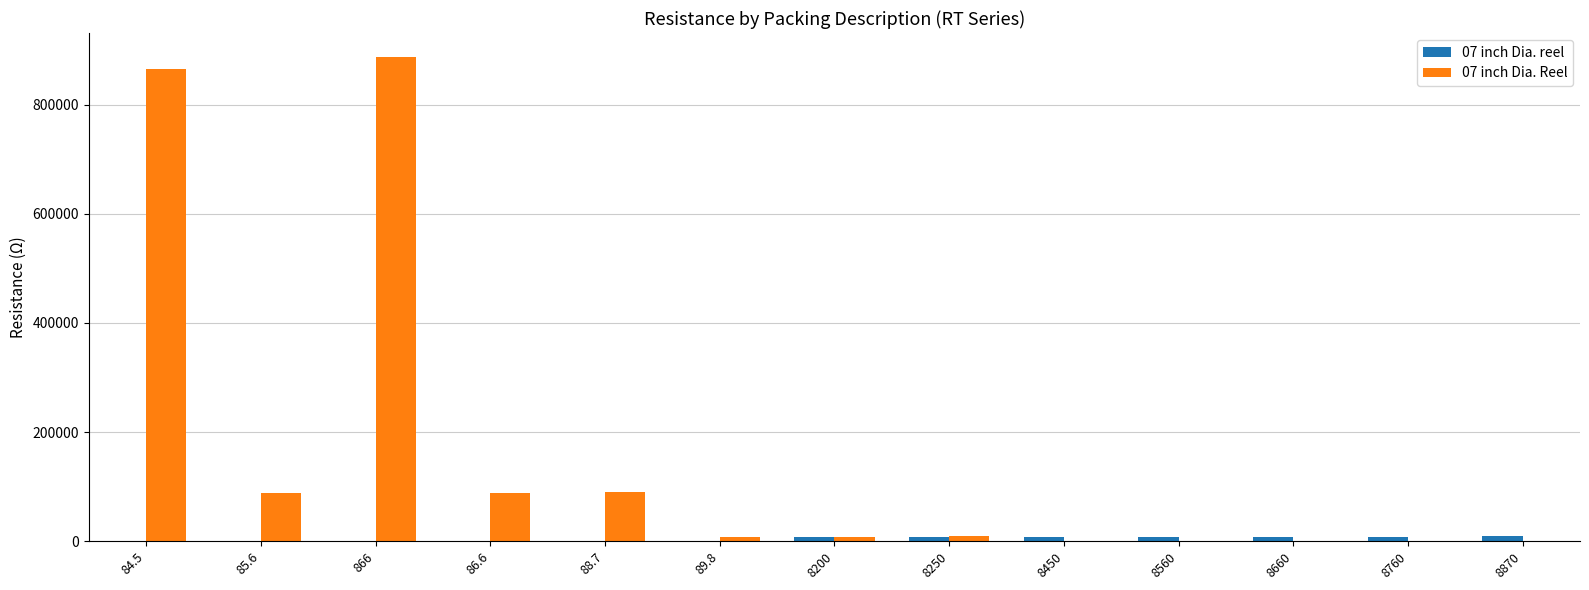

How many groups of bars are there?

13